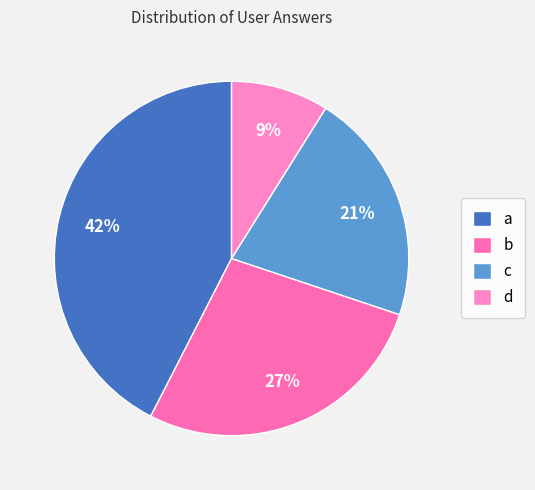

Do d and c together represent more than half of the pie?

No